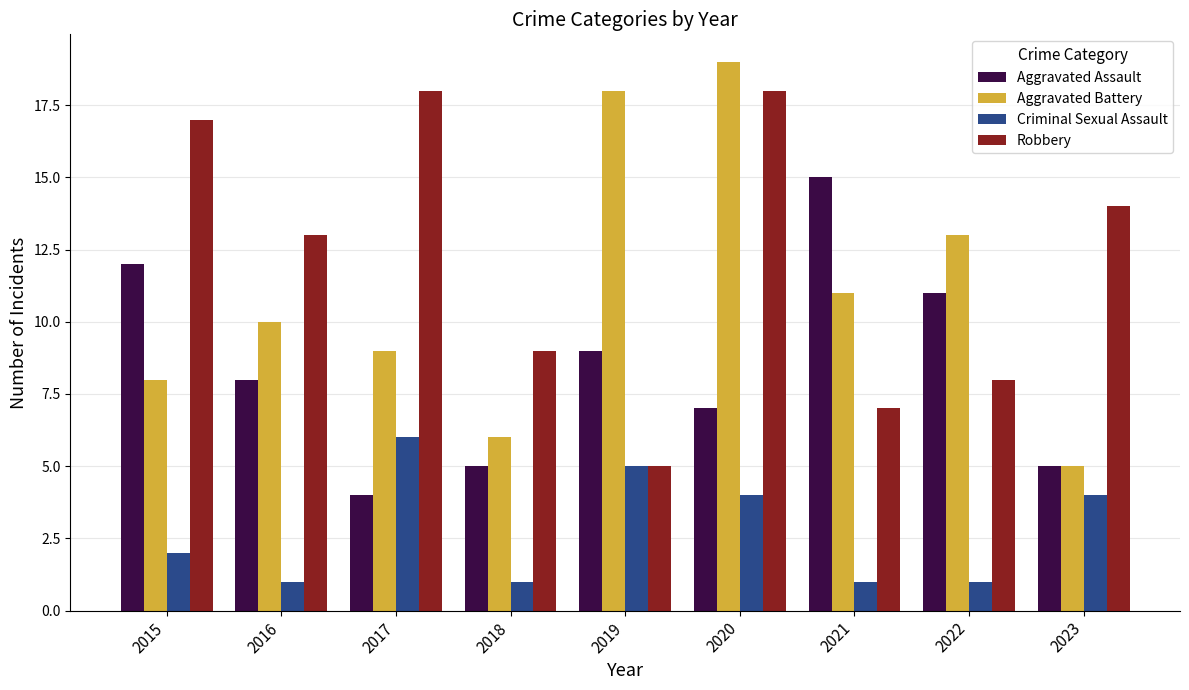

What is the approximate value of Criminal Sexual Assault at 2018?

1